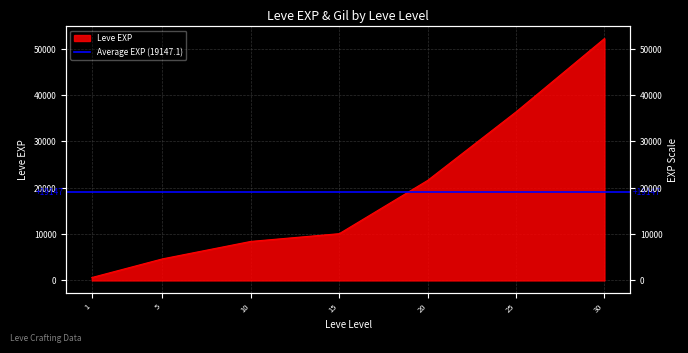

Rank the categories by value from highest to lowest.

30, 25, 20, 15, 10, 5, 1